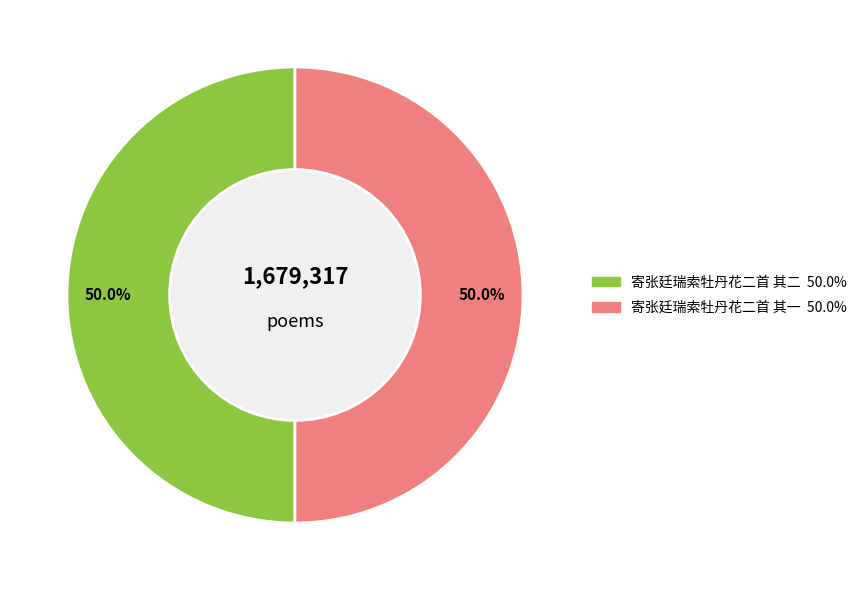

To the nearest percent, what is the combined percentage of 寄张廷瑞索牡丹花二首 其一 and 寄张廷瑞索牡丹花二首 其二?

100%